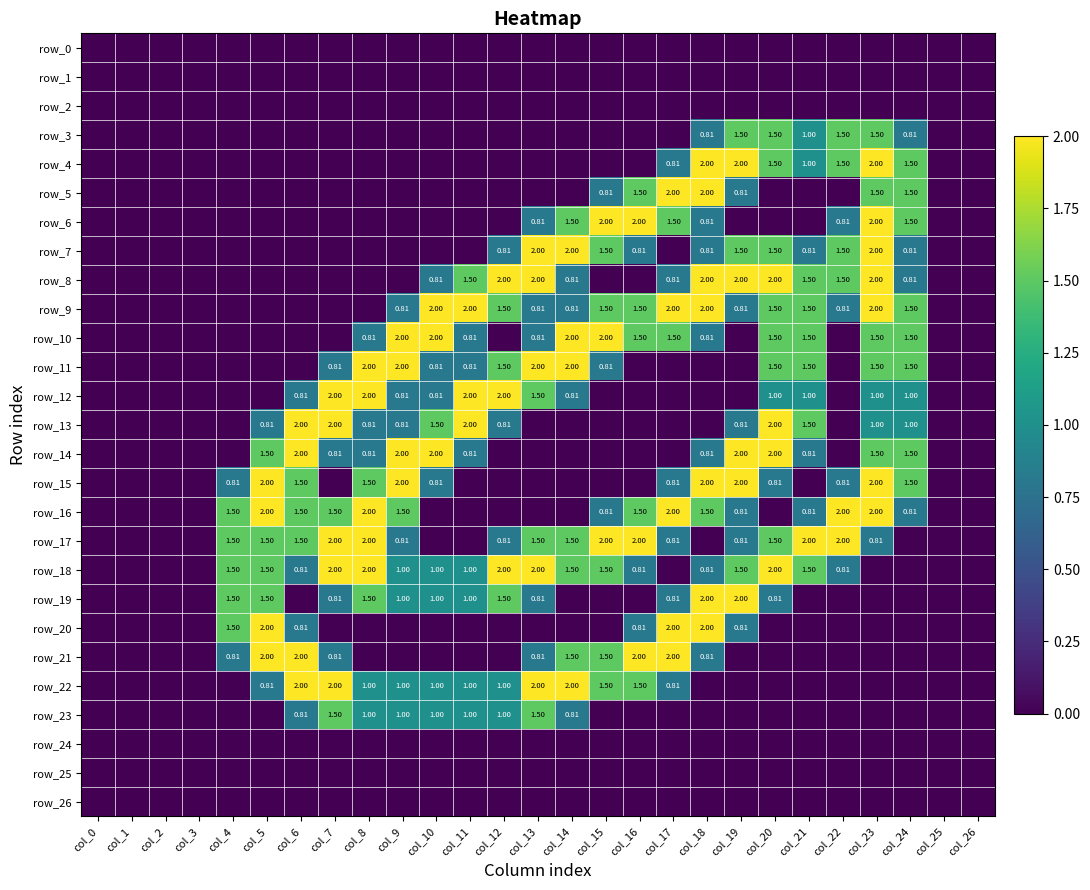

Between col_24 and col_15, which is larger?

col_24